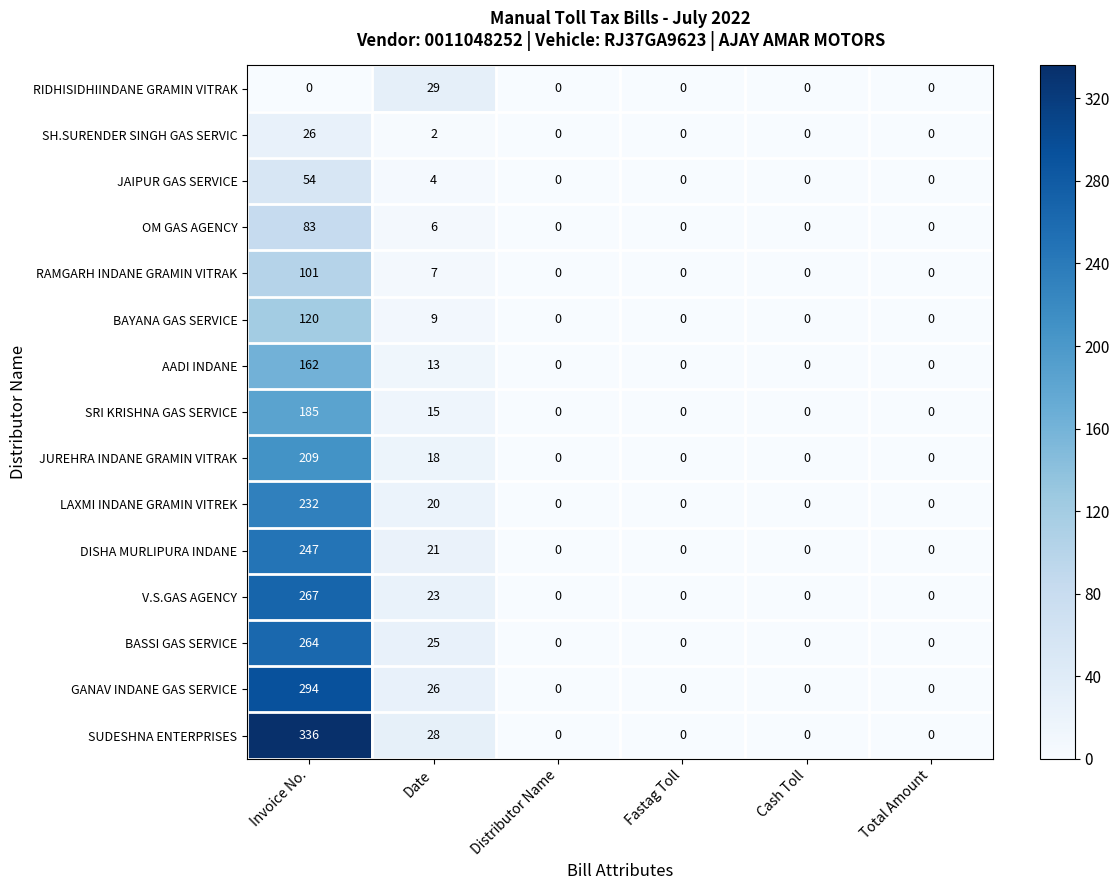

At which category is the sum across all series the highest?

Invoice No.